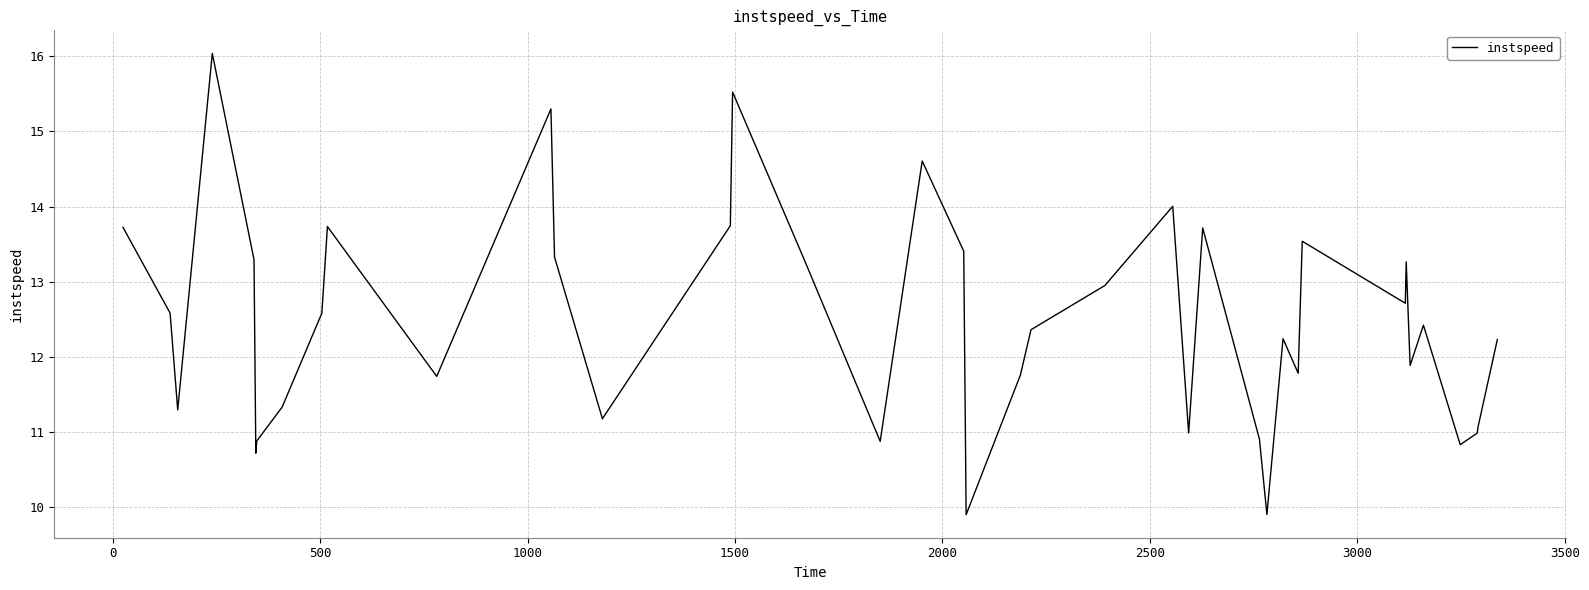

What is the maximum value shown in the chart?

16.0